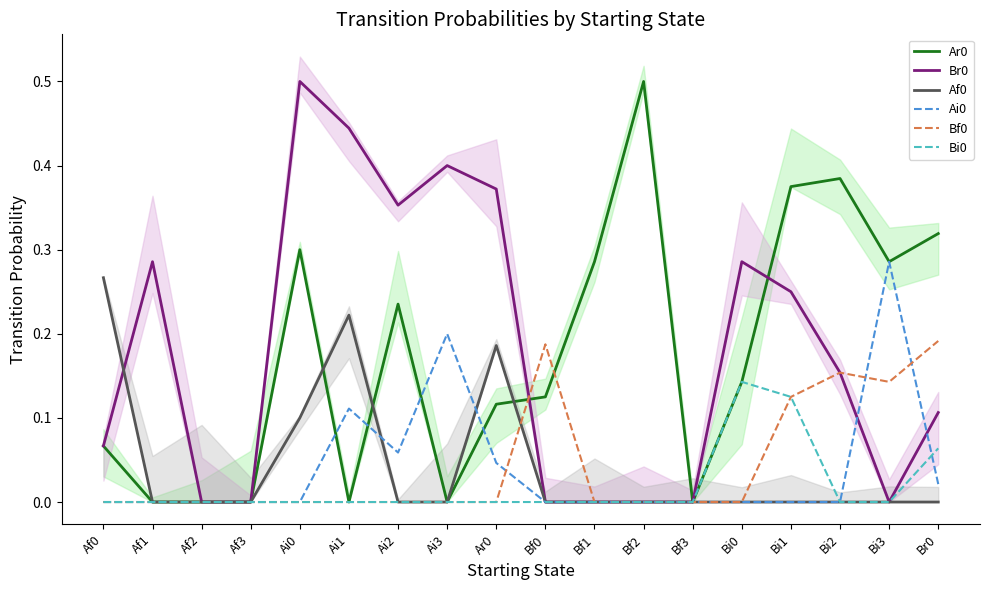

Reading left to right, list all the values displayed in this chart.

Ar0: Af0=0.1	Af1=0.0	Af2=0.0	Af3=0.0	Ai0=0.3	Ai1=0.0	Ai2=0.2	Ai3=0.0	Ar0=0.1	Bf0=0.1	Bf1=0.3	Bf2=0.5	Bf3=0.0	Bi0=0.1	Bi1=0.4	Bi2=0.4	Bi3=0.3	Br0=0.3
Br0: Af0=0.1	Af1=0.3	Af2=0.0	Af3=0.0	Ai0=0.5	Ai1=0.4	Ai2=0.4	Ai3=0.4	Ar0=0.4	Bf0=0.0	Bf1=0.0	Bf2=0.0	Bf3=0.0	Bi0=0.3	Bi1=0.2	Bi2=0.2	Bi3=0.0	Br0=0.1
Af0: Af0=0.3	Af1=0.0	Af2=0.0	Af3=0.0	Ai0=0.1	Ai1=0.2	Ai2=0.0	Ai3=0.0	Ar0=0.2	Bf0=0.0	Bf1=0.0	Bf2=0.0	Bf3=0.0	Bi0=0.0	Bi1=0.0	Bi2=0.0	Bi3=0.0	Br0=0.0
Ai0: Af0=0.0	Af1=0.0	Af2=0.0	Af3=0.0	Ai0=0.0	Ai1=0.1	Ai2=0.1	Ai3=0.2	Ar0=0.0	Bf0=0.0	Bf1=0.0	Bf2=0.0	Bf3=0.0	Bi0=0.0	Bi1=0.0	Bi2=0.0	Bi3=0.3	Br0=0.0
Bf0: Af0=0.0	Af1=0.0	Af2=0.0	Af3=0.0	Ai0=0.0	Ai1=0.0	Ai2=0.0	Ai3=0.0	Ar0=0.0	Bf0=0.2	Bf1=0.0	Bf2=0.0	Bf3=0.0	Bi0=0.0	Bi1=0.1	Bi2=0.2	Bi3=0.1	Br0=0.2
Bi0: Af0=0.0	Af1=0.0	Af2=0.0	Af3=0.0	Ai0=0.0	Ai1=0.0	Ai2=0.0	Ai3=0.0	Ar0=0.0	Bf0=0.0	Bf1=0.0	Bf2=0.0	Bf3=0.0	Bi0=0.1	Bi1=0.1	Bi2=0.0	Bi3=0.0	Br0=0.1